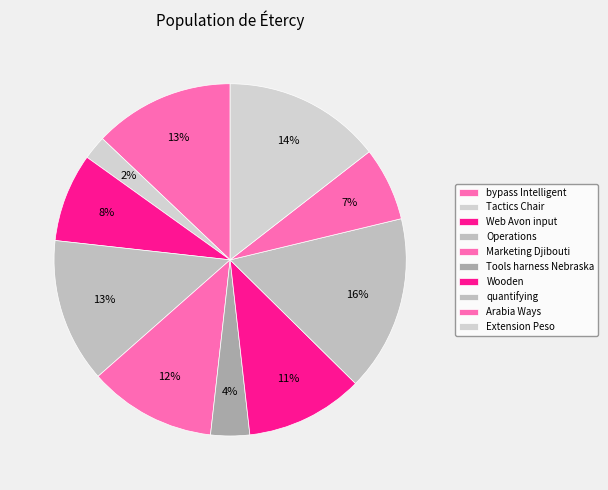

To the nearest percent, what is the combined percentage of quantifying and Extension Peso?

31%